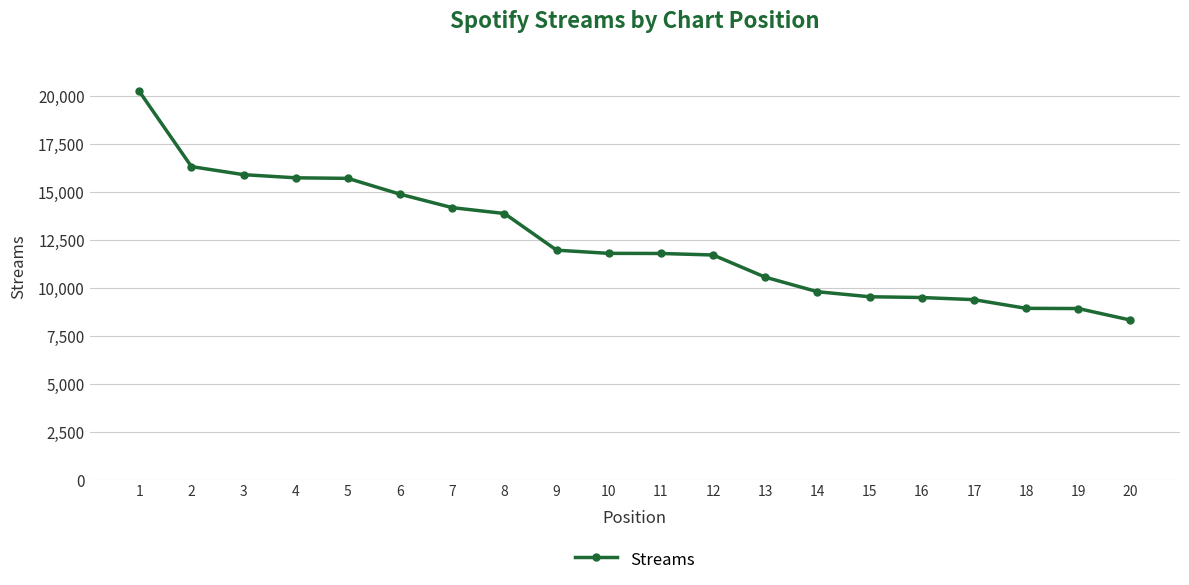

What is the change in value from 7 to 14?

-4381